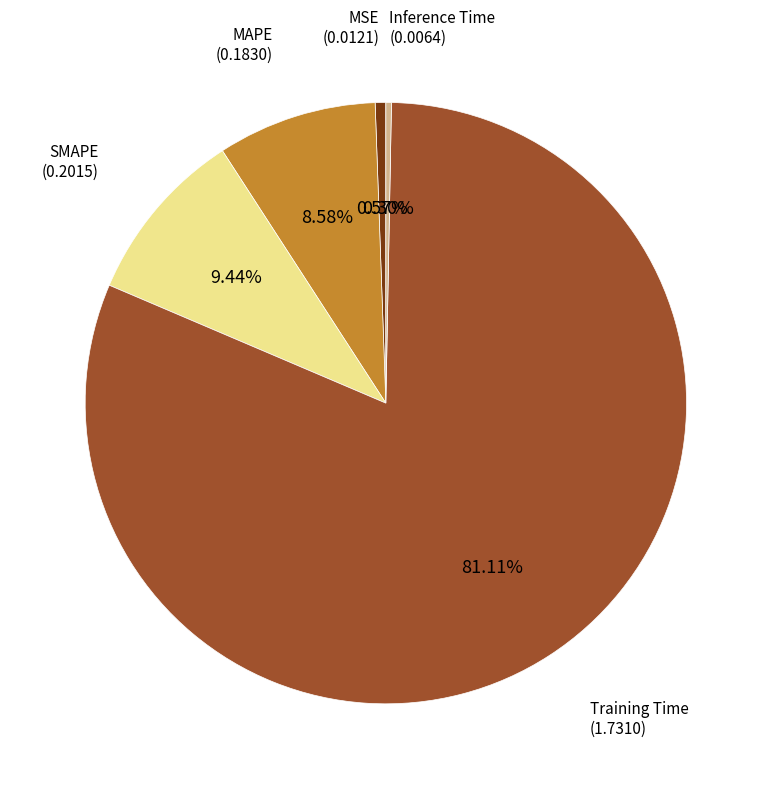

Which slice is the largest?

Training Time